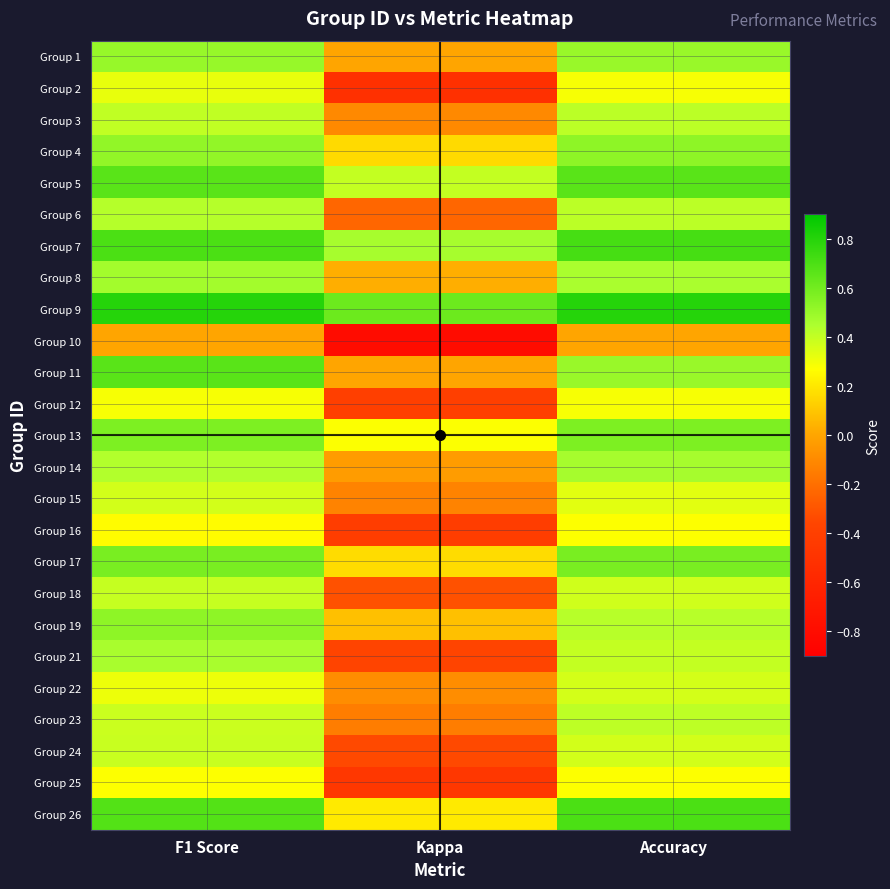

What is the smallest value displayed?

-0.8